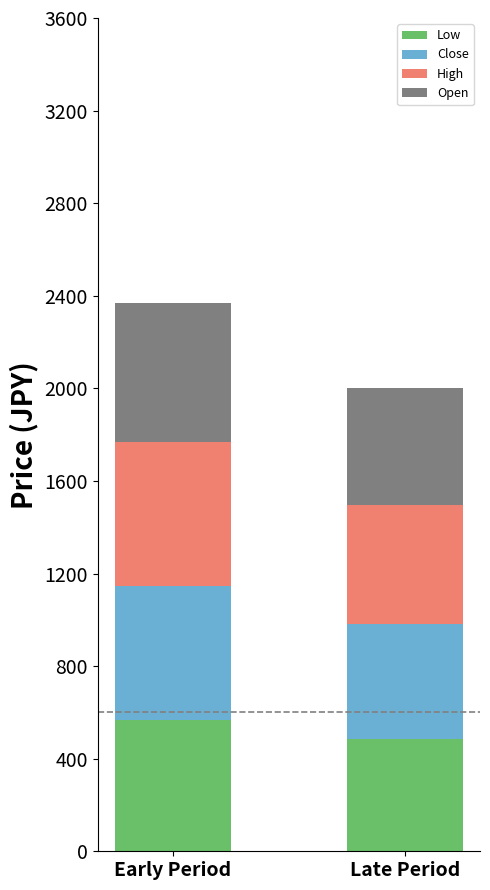

What is the total value across all series at Late Period?

2001.5